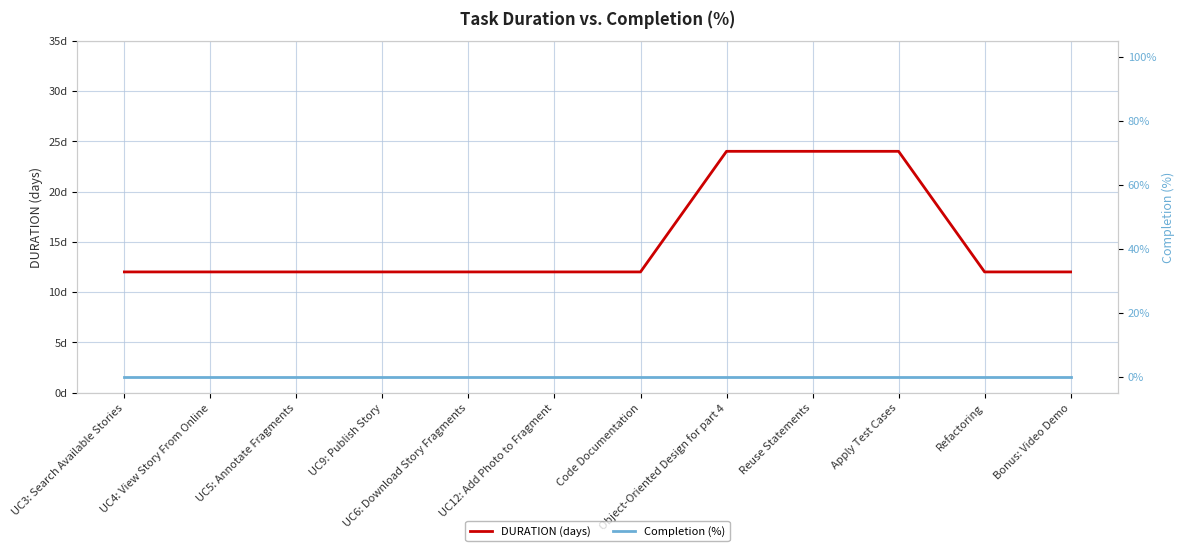

Is this an area chart (filled region under the line)?

No